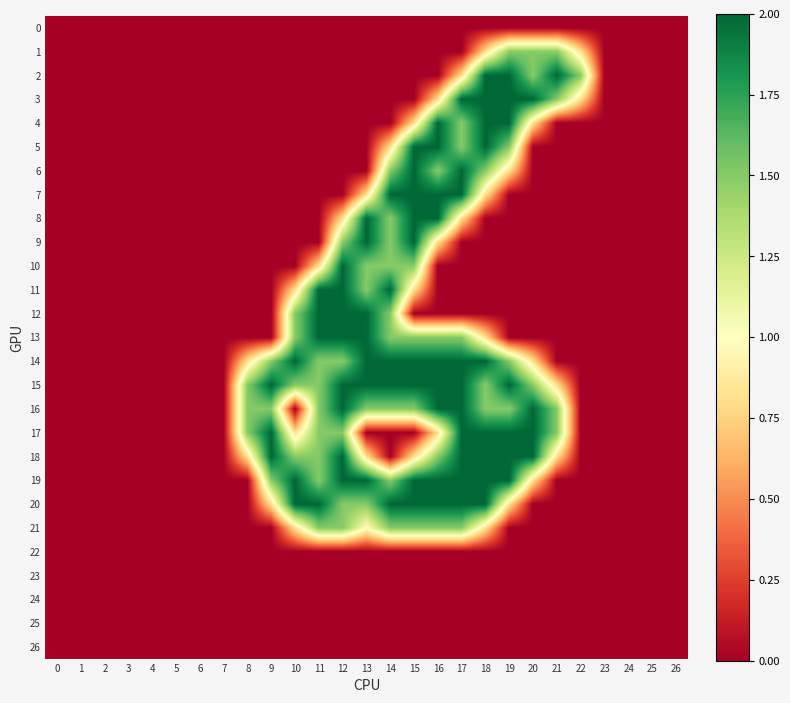

Which series has the largest total across all categories?

15